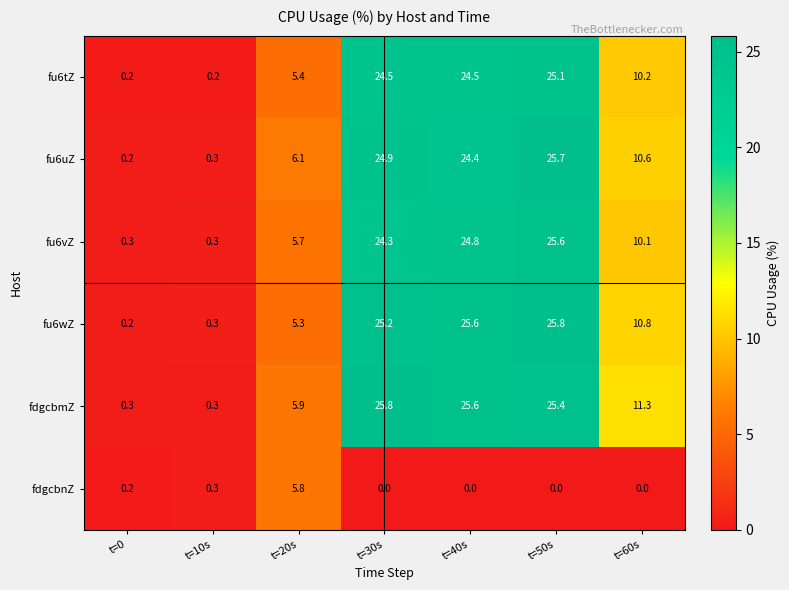

How many data points in fu6tZ are less than 10?

3